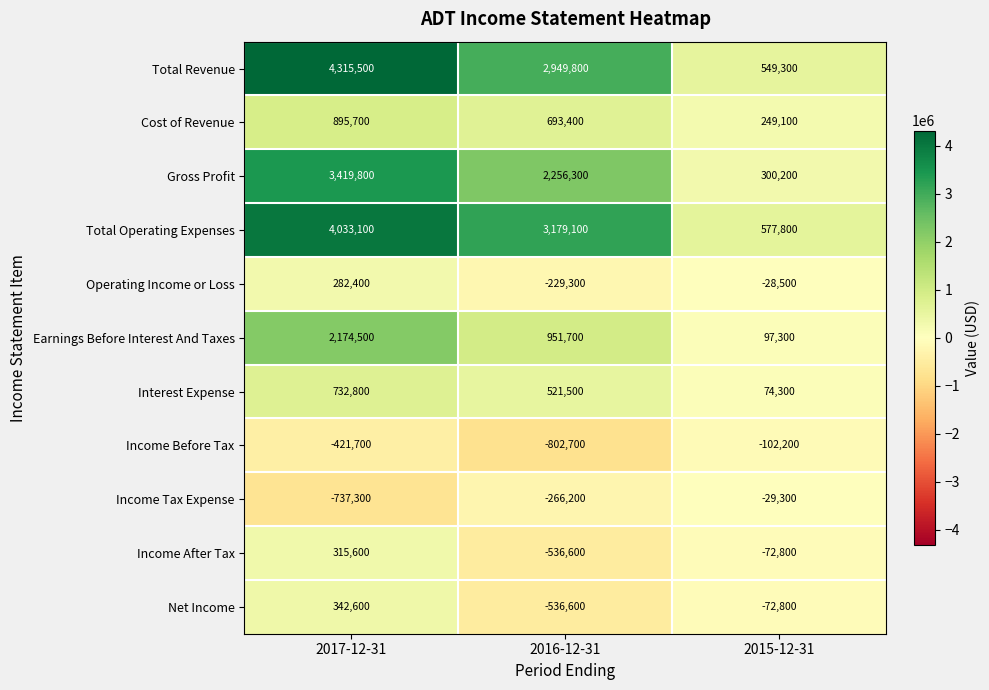

What is the difference between the maximum and minimum values in the Total Revenue series?

3766200